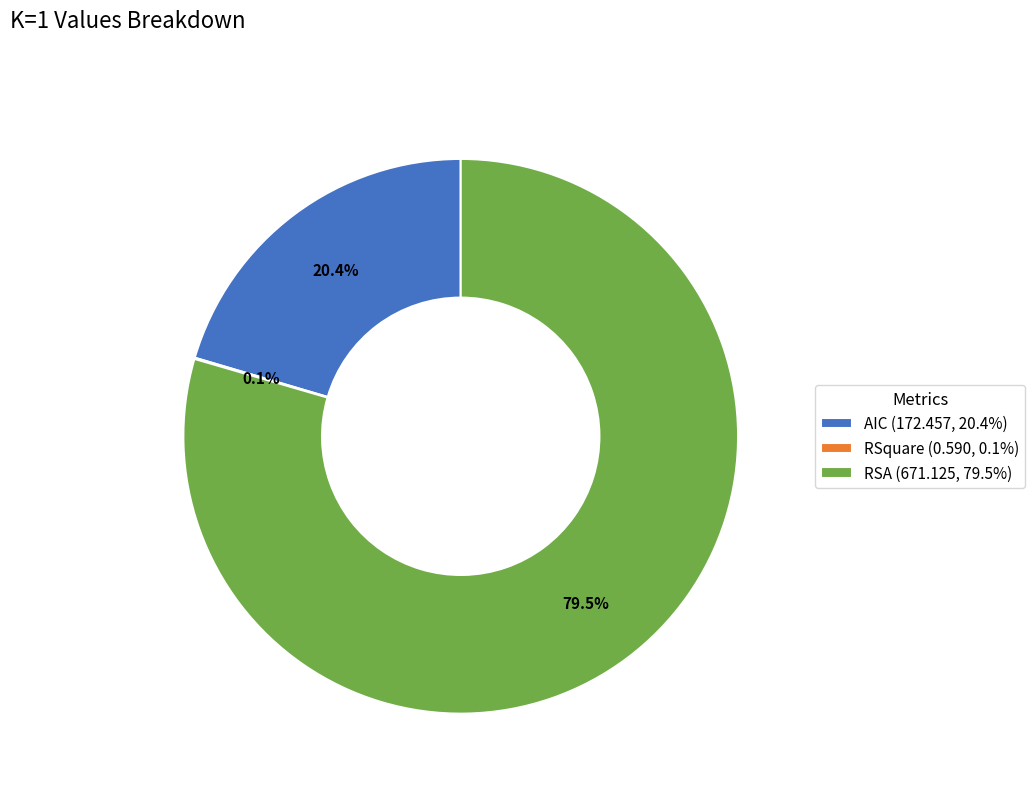

What is the ratio of the value at RSA (671.125, 79.5%) to the value at AIC (172.457, 20.4%)?

3.9